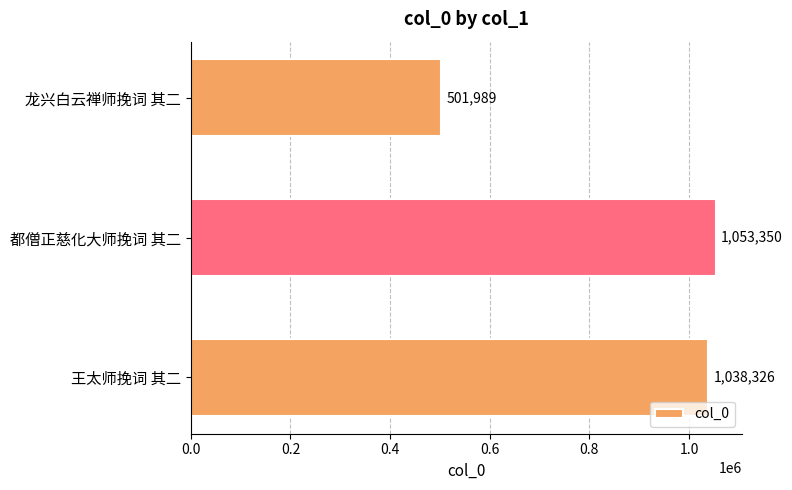

What value does the data have at 王太师挽词 其二, to the nearest 10?

1038330